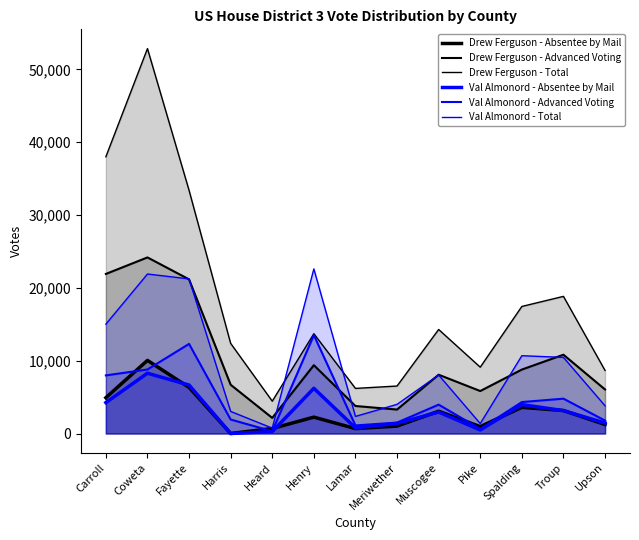

How many lines are shown in the chart?

6